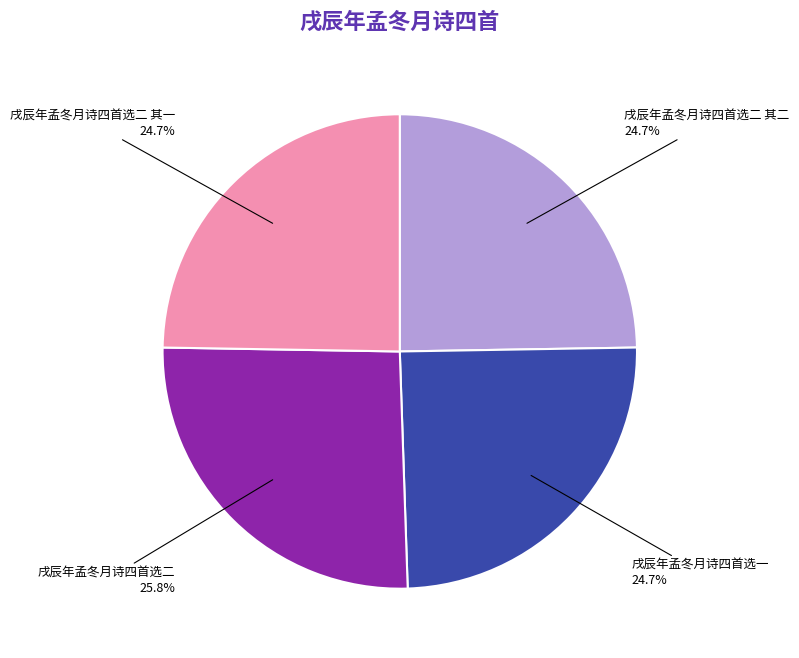

Approximately how many times larger is the value at 戌辰年孟冬月诗四首选二 其一 compared to 戌辰年孟冬月诗四首选二?

1.0